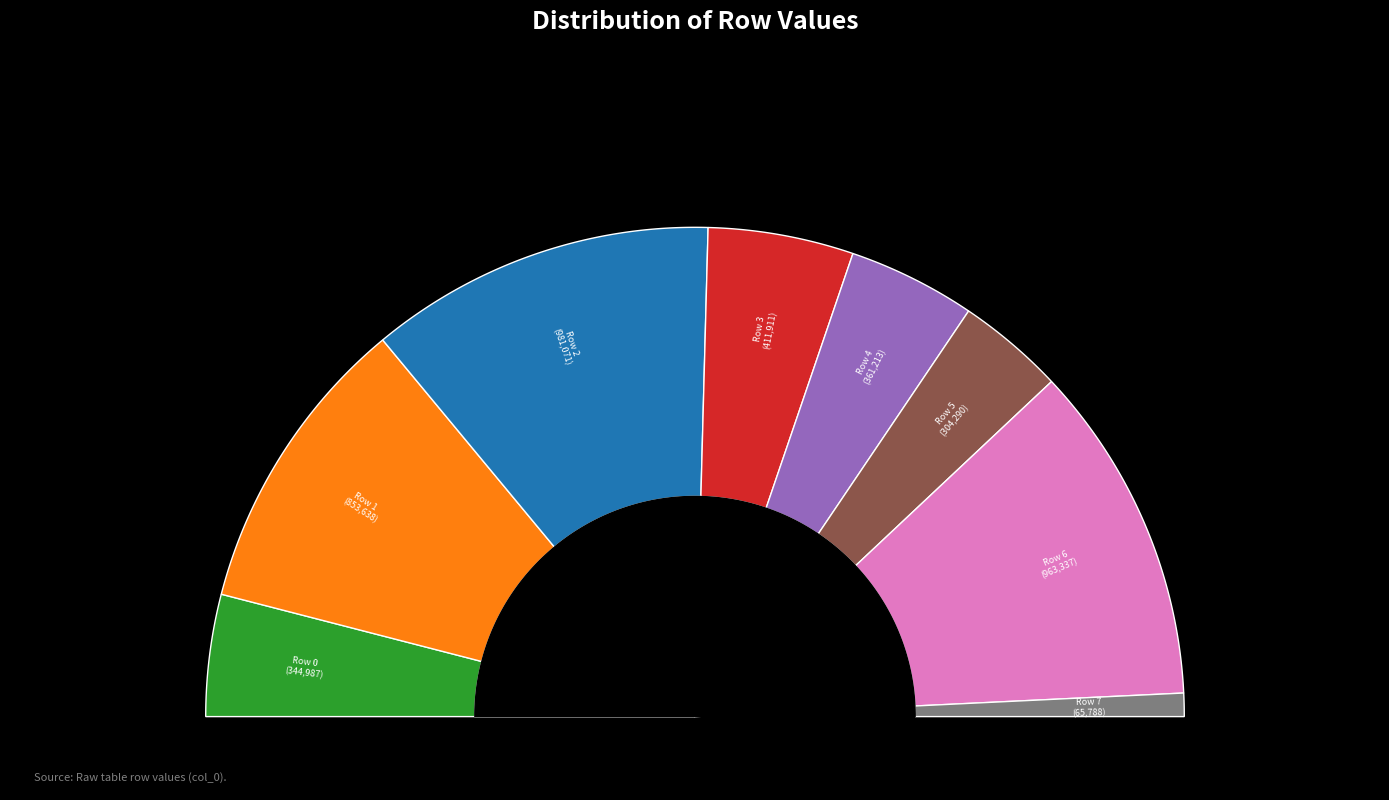

Rank the categories by value from lowest to highest.

Row 7, Row 5, Row 0, Row 4, Row 3, Row 1, Row 6, Row 2